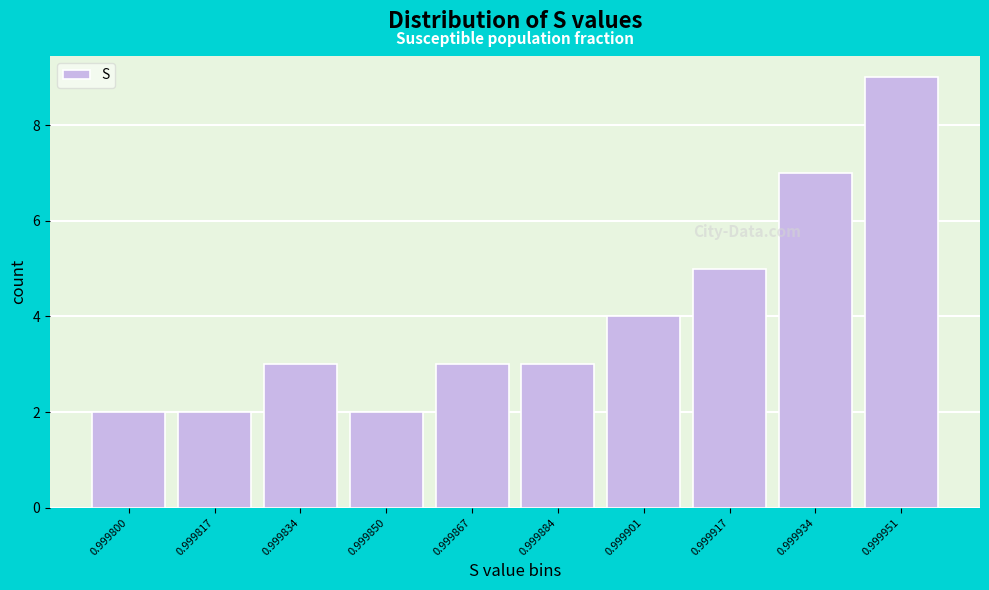

Reading left to right, what are all the values shown in this chart?

0.999800=2	0.999817=2	0.999834=3	0.999850=2	0.999867=3	0.999884=3	0.999901=4	0.999917=5	0.999934=7	0.999951=9